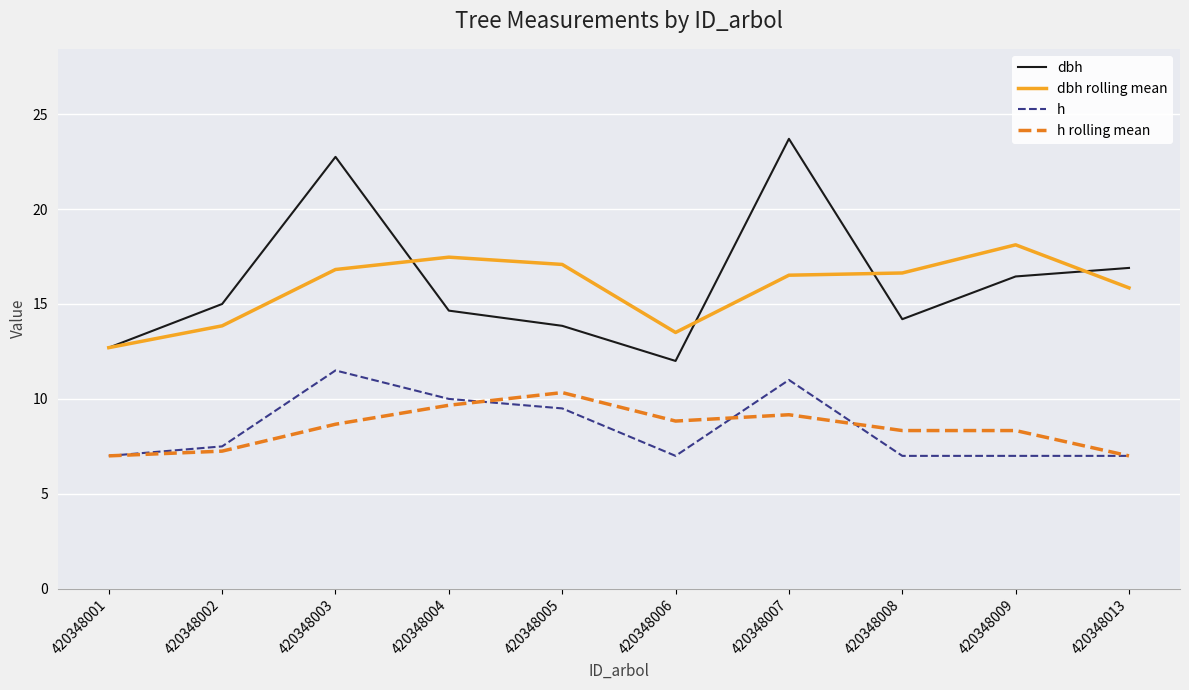

True or false: dbh and h intersect in this chart.

False